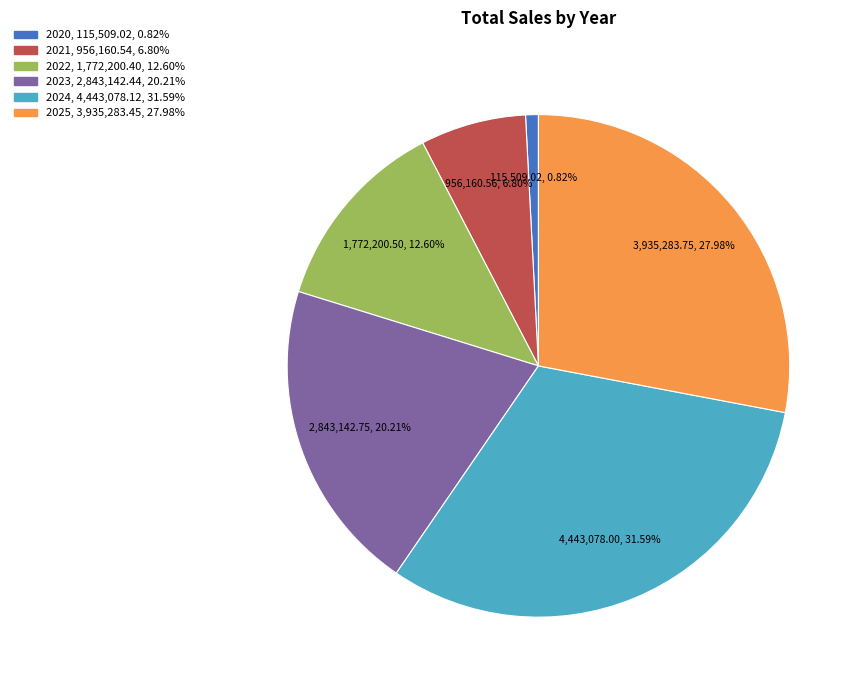

What percentage is the 2025 slice, to the nearest percent?

28%